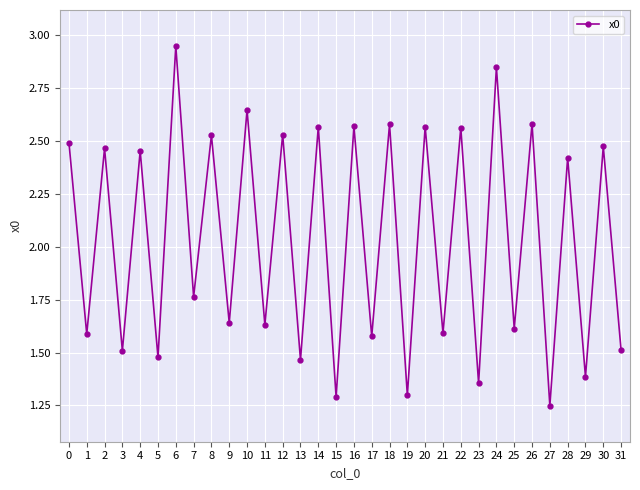

What is the change in value from 4 to 10?

+0.2